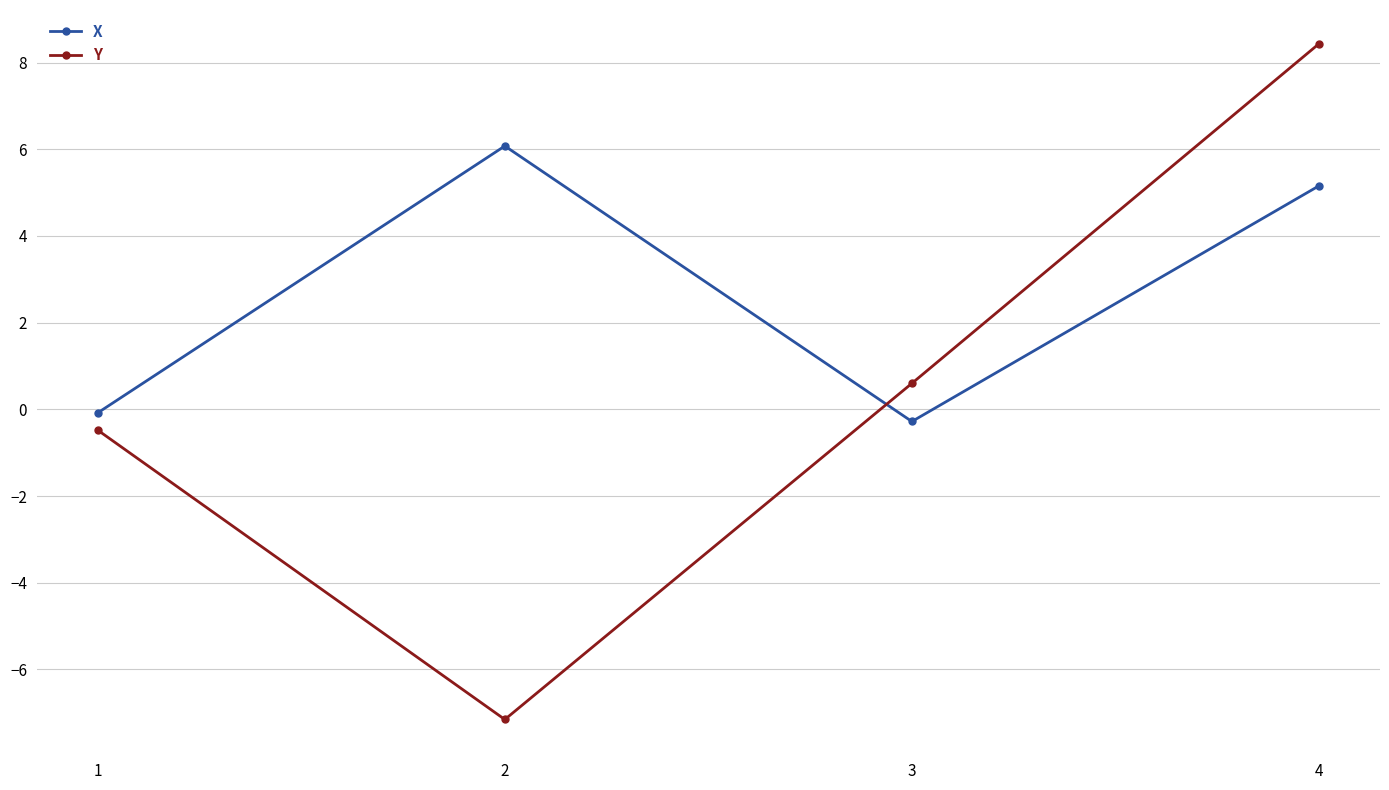

The value of Y at 2 is -10.8. True or false?

False